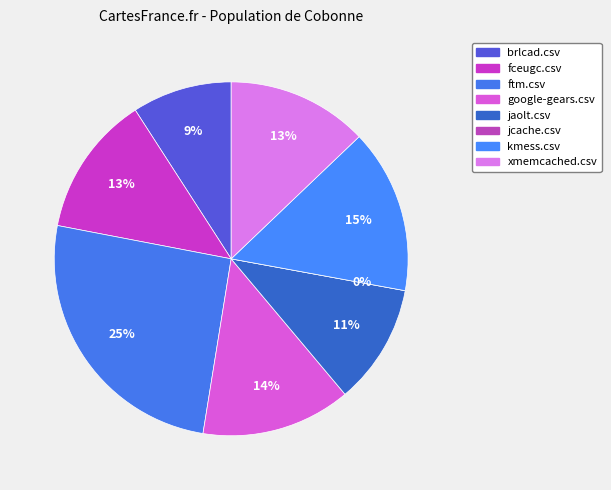

Which category has the biggest portion of the pie?

ftm.csv